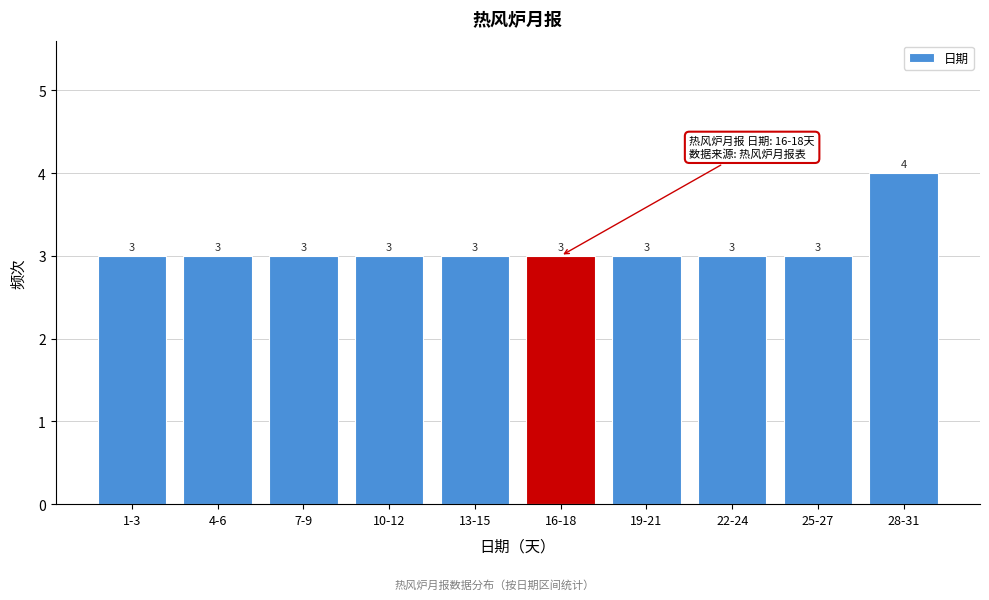

Reading right to left, what are all the values shown in this chart?

28-31=4	25-27=3	22-24=3	19-21=3	16-18=3	13-15=3	10-12=3	7-9=3	4-6=3	1-3=3